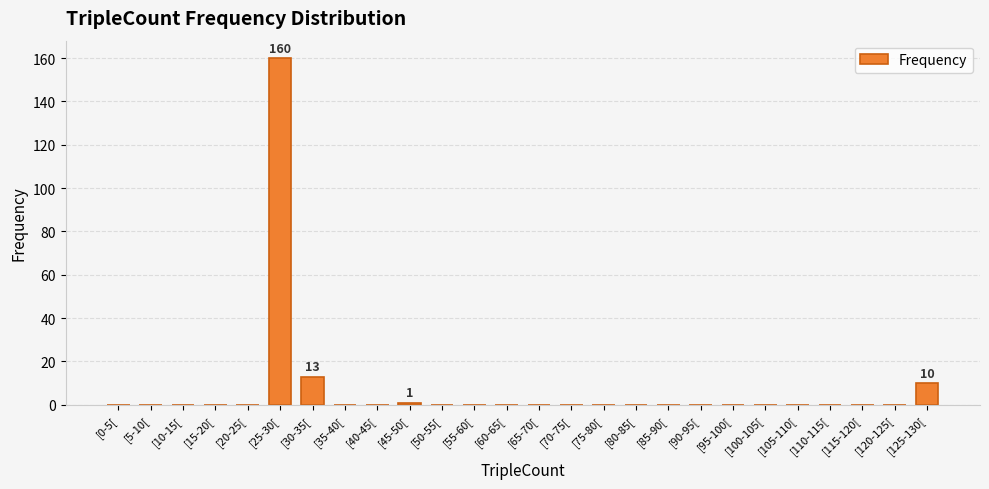

The value at [120-125[ is -86. True or false?

False